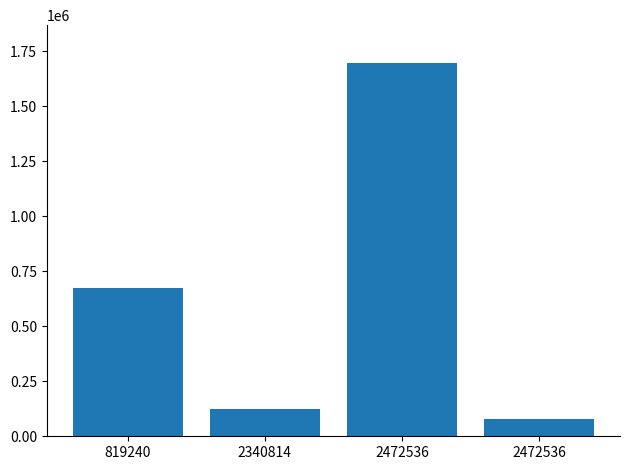

What is the difference between the values at 2472536 and 2472536?

1619462